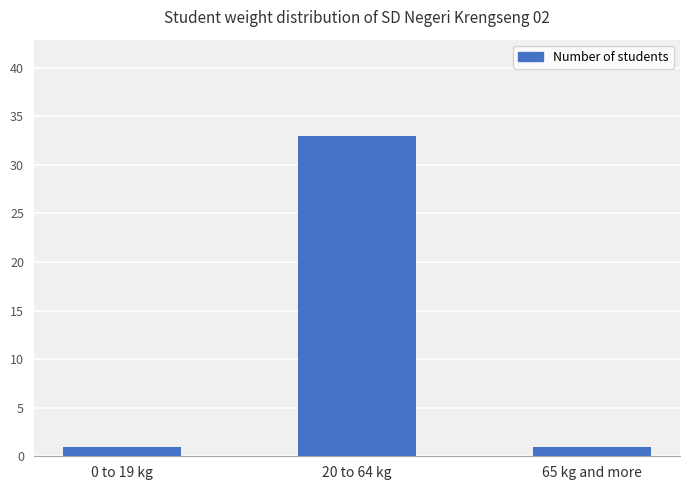

Which category has the highest value across all series?

20 to 64 kg